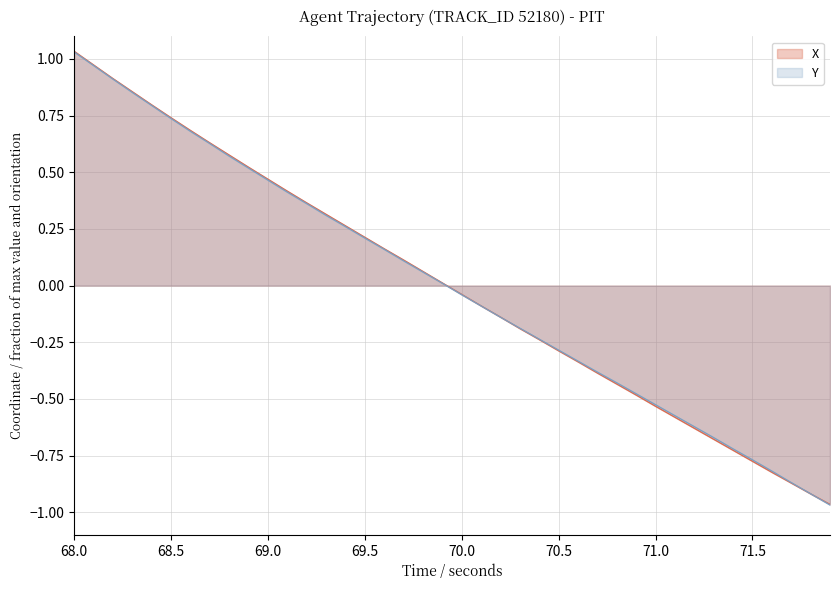

At which category is the sum across all series the highest?

68.0